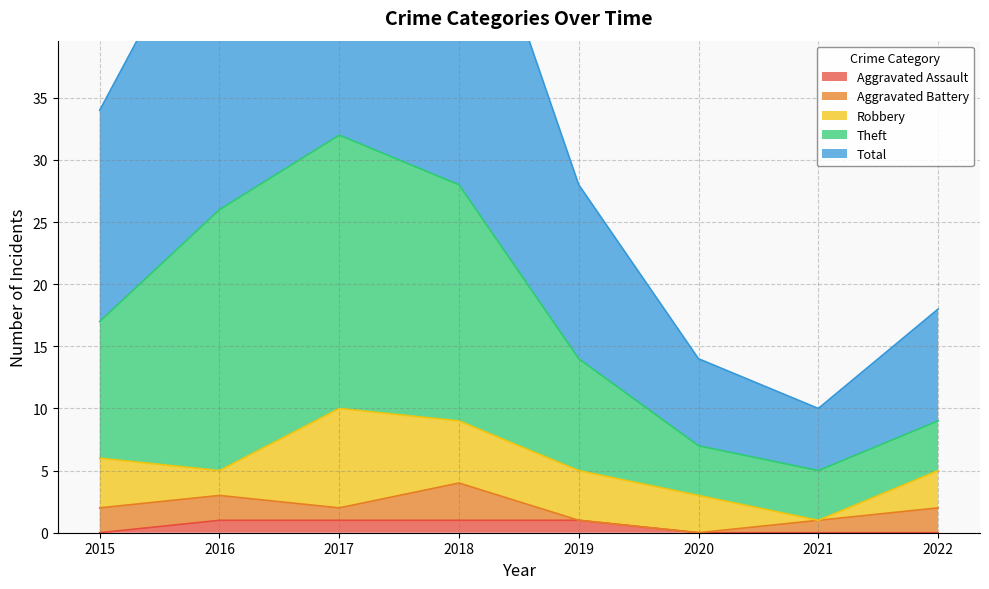

At which label is Total closest to 37?

2015